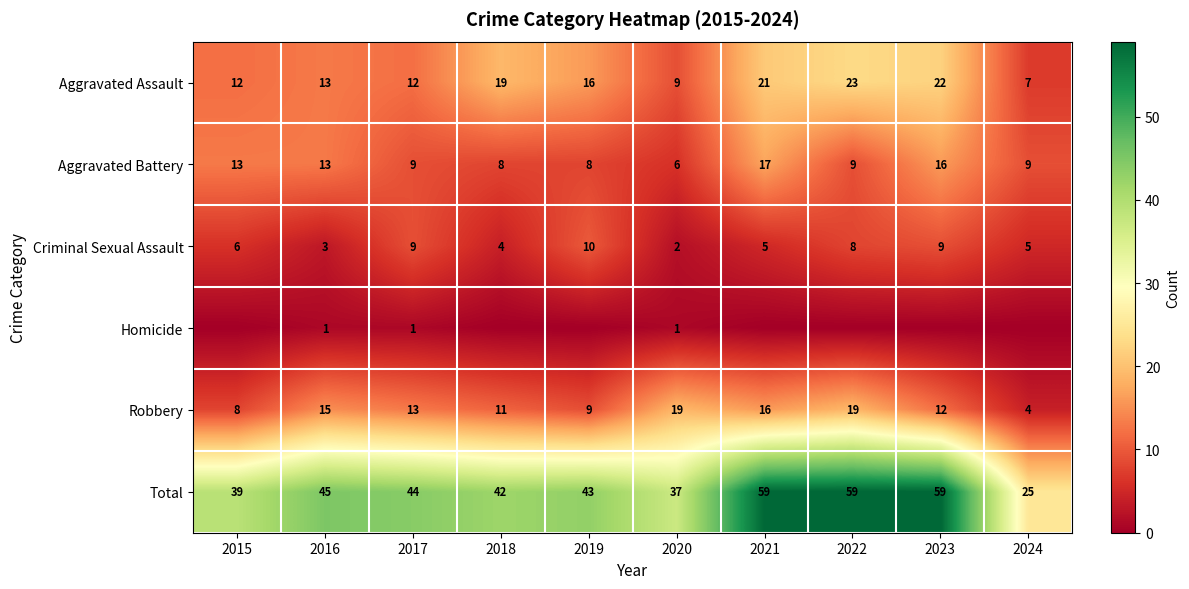

Is the value of Aggravated Battery at 2020 greater than the value of Robbery at 2015?

No